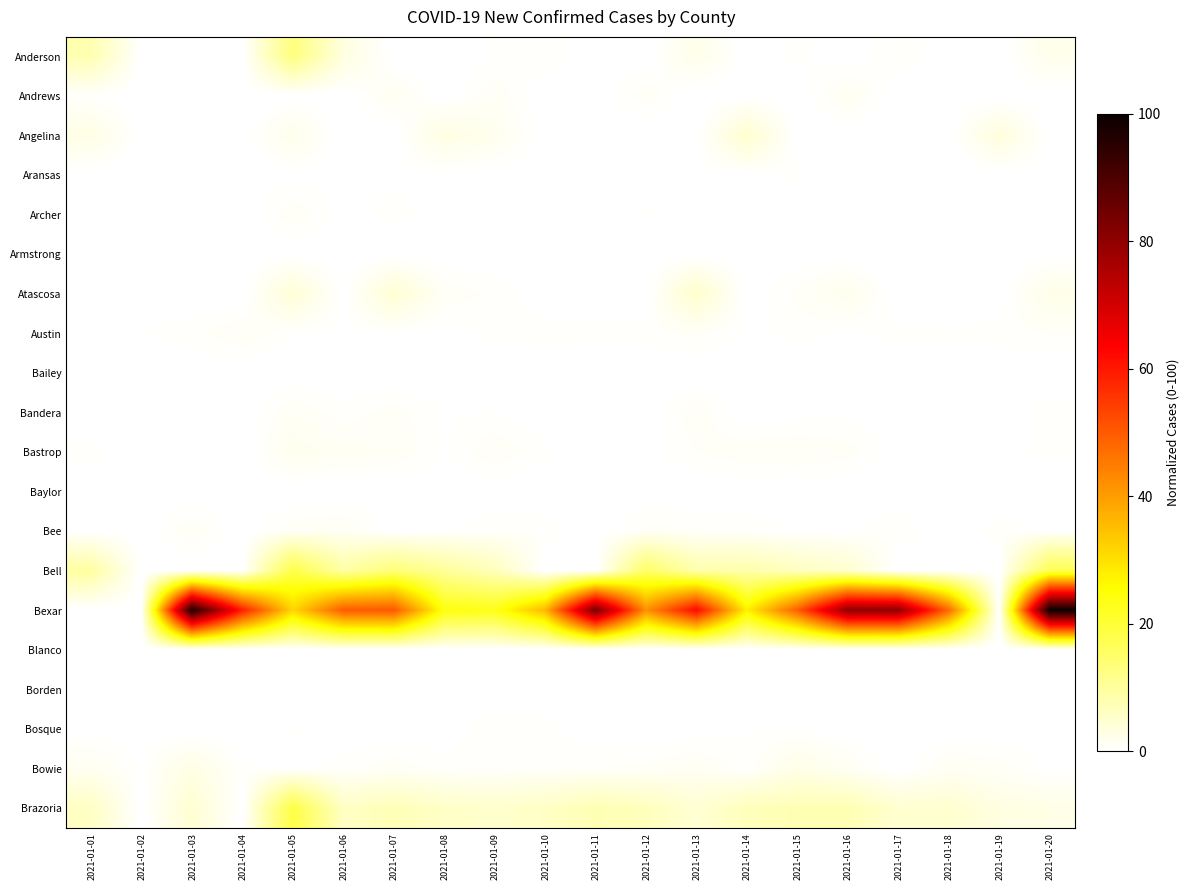

Reading right to left, list all the values displayed in this chart.

Anderson: 2021-01-20=2.2	2021-01-19=0.0	2021-01-18=0.0	2021-01-17=0.8	2021-01-16=0.0	2021-01-15=0.5	2021-01-14=0.0	2021-01-13=2.3	2021-01-12=0.0	2021-01-11=0.0	2021-01-10=0.7	2021-01-09=0.4	2021-01-08=0.0	2021-01-07=0.0	2021-01-06=3.2	2021-01-05=12.9	2021-01-04=0.0	2021-01-03=0.0	2021-01-02=0.0	2021-01-01=7.9
Andrews: 2021-01-20=0.0	2021-01-19=0.0	2021-01-18=0.0	2021-01-17=0.0	2021-01-16=1.5	2021-01-15=0.0	2021-01-14=0.0	2021-01-13=0.0	2021-01-12=1.1	2021-01-11=0.0	2021-01-10=0.0	2021-01-09=1.1	2021-01-08=0.0	2021-01-07=1.5	2021-01-06=0.0	2021-01-05=0.2	2021-01-04=0.0	2021-01-03=0.0	2021-01-02=0.0	2021-01-01=0.5
Angelina: 2021-01-20=0.0	2021-01-19=3.6	2021-01-18=0.0	2021-01-17=0.0	2021-01-16=0.0	2021-01-15=0.0	2021-01-14=5.0	2021-01-13=0.0	2021-01-12=0.0	2021-01-11=0.0	2021-01-10=0.0	2021-01-09=1.9	2021-01-08=3.0	2021-01-07=0.0	2021-01-06=0.0	2021-01-05=2.2	2021-01-04=0.0	2021-01-03=0.0	2021-01-02=0.0	2021-01-01=2.8
Aransas: 2021-01-20=0.3	2021-01-19=0.0	2021-01-18=0.0	2021-01-17=0.3	2021-01-16=0.1	2021-01-15=0.5	2021-01-14=0.2	2021-01-13=0.4	2021-01-12=0.2	2021-01-11=0.0	2021-01-10=0.3	2021-01-09=0.0	2021-01-08=0.2	2021-01-07=0.3	2021-01-06=0.1	2021-01-05=0.2	2021-01-04=0.0	2021-01-03=0.2	2021-01-02=0.0	2021-01-01=0.0
Archer: 2021-01-20=0.3	2021-01-19=0.0	2021-01-18=0.0	2021-01-17=0.0	2021-01-16=0.2	2021-01-15=0.2	2021-01-14=0.1	2021-01-13=0.1	2021-01-12=0.5	2021-01-11=0.0	2021-01-10=0.0	2021-01-09=0.0	2021-01-08=0.2	2021-01-07=0.6	2021-01-06=0.2	2021-01-05=1.1	2021-01-04=0.0	2021-01-03=0.0	2021-01-02=0.0	2021-01-01=0.2
Armstrong: 2021-01-20=0.1	2021-01-19=0.0	2021-01-18=0.0	2021-01-17=0.0	2021-01-16=0.0	2021-01-15=0.1	2021-01-14=0.0	2021-01-13=0.0	2021-01-12=0.0	2021-01-11=0.0	2021-01-10=0.0	2021-01-09=0.0	2021-01-08=0.0	2021-01-07=0.0	2021-01-06=0.0	2021-01-05=0.0	2021-01-04=0.0	2021-01-03=0.0	2021-01-02=0.0	2021-01-01=0.1
Atascosa: 2021-01-20=2.4	2021-01-19=0.0	2021-01-18=0.0	2021-01-17=0.0	2021-01-16=2.0	2021-01-15=0.9	2021-01-14=0.0	2021-01-13=5.2	2021-01-12=0.0	2021-01-11=0.0	2021-01-10=0.0	2021-01-09=0.7	2021-01-08=1.1	2021-01-07=4.5	2021-01-06=0.2	2021-01-05=4.1	2021-01-04=0.0	2021-01-03=0.0	2021-01-02=0.0	2021-01-01=0.0
Austin: 2021-01-20=0.8	2021-01-19=0.6	2021-01-18=0.5	2021-01-17=0.5	2021-01-16=0.3	2021-01-15=0.6	2021-01-14=0.3	2021-01-13=0.9	2021-01-12=0.6	2021-01-11=0.6	2021-01-10=0.6	2021-01-09=0.6	2021-01-08=0.1	2021-01-07=0.3	2021-01-06=0.3	2021-01-05=0.4	2021-01-04=1.2	2021-01-03=0.7	2021-01-02=0.4	2021-01-01=0.2
Bailey: 2021-01-20=0.0	2021-01-19=0.0	2021-01-18=0.0	2021-01-17=0.0	2021-01-16=0.0	2021-01-15=0.0	2021-01-14=0.1	2021-01-13=0.0	2021-01-12=0.1	2021-01-11=0.0	2021-01-10=0.0	2021-01-09=0.0	2021-01-08=0.1	2021-01-07=0.0	2021-01-06=0.1	2021-01-05=0.1	2021-01-04=0.0	2021-01-03=0.0	2021-01-02=0.0	2021-01-01=0.1
Bandera: 2021-01-20=0.6	2021-01-19=0.0	2021-01-18=0.0	2021-01-17=0.0	2021-01-16=0.3	2021-01-15=0.2	2021-01-14=0.0	2021-01-13=1.1	2021-01-12=0.0	2021-01-11=0.0	2021-01-10=0.0	2021-01-09=0.4	2021-01-08=0.3	2021-01-07=1.0	2021-01-06=0.5	2021-01-05=1.2	2021-01-04=0.0	2021-01-03=0.0	2021-01-02=0.0	2021-01-01=0.0
Bastrop: 2021-01-20=0.5	2021-01-19=0.2	2021-01-18=0.0	2021-01-17=0.2	2021-01-16=1.0	2021-01-15=1.2	2021-01-14=1.1	2021-01-13=0.8	2021-01-12=0.2	2021-01-11=0.0	2021-01-10=0.5	2021-01-09=1.2	2021-01-08=0.4	2021-01-07=1.2	2021-01-06=1.3	2021-01-05=1.9	2021-01-04=0.0	2021-01-03=0.1	2021-01-02=0.0	2021-01-01=0.6
Baylor: 2021-01-20=0.0	2021-01-19=0.0	2021-01-18=0.0	2021-01-17=0.0	2021-01-16=0.0	2021-01-15=0.0	2021-01-14=0.0	2021-01-13=0.0	2021-01-12=0.1	2021-01-11=0.0	2021-01-10=0.0	2021-01-09=0.1	2021-01-08=0.0	2021-01-07=0.0	2021-01-06=0.0	2021-01-05=0.0	2021-01-04=0.0	2021-01-03=0.0	2021-01-02=0.0	2021-01-01=0.0
Bee: 2021-01-20=0.3	2021-01-19=0.6	2021-01-18=0.0	2021-01-17=0.7	2021-01-16=0.3	2021-01-15=0.3	2021-01-14=0.7	2021-01-13=0.8	2021-01-12=0.9	2021-01-11=0.0	2021-01-10=0.7	2021-01-09=0.7	2021-01-08=0.3	2021-01-07=0.0	2021-01-06=1.4	2021-01-05=1.1	2021-01-04=0.0	2021-01-03=1.2	2021-01-02=0.0	2021-01-01=0.2
Bell: 2021-01-20=17.2	2021-01-19=0.0	2021-01-18=0.0	2021-01-17=0.0	2021-01-16=4.9	2021-01-15=6.4	2021-01-14=8.3	2021-01-13=8.3	2021-01-12=15.2	2021-01-11=0.0	2021-01-10=0.0	2021-01-09=6.8	2021-01-08=10.2	2021-01-07=13.5	2021-01-06=9.1	2021-01-05=18.3	2021-01-04=0.0	2021-01-03=0.0	2021-01-02=0.0	2021-01-01=9.5
Bexar: 2021-01-20=100.0	2021-01-19=0.0	2021-01-18=47.8	2021-01-17=80.1	2021-01-16=80.2	2021-01-15=49.4	2021-01-14=27.5	2021-01-13=62.4	2021-01-12=41.8	2021-01-11=83.9	2021-01-10=36.0	2021-01-09=23.1	2021-01-08=23.9	2021-01-07=50.5	2021-01-06=49.8	2021-01-05=31.4	2021-01-04=58.8	2021-01-03=96.8	2021-01-02=0.0	2021-01-01=0.0
Blanco: 2021-01-20=0.1	2021-01-19=0.0	2021-01-18=0.0	2021-01-17=0.0	2021-01-16=0.0	2021-01-15=0.1	2021-01-14=0.0	2021-01-13=0.1	2021-01-12=0.0	2021-01-11=0.0	2021-01-10=0.1	2021-01-09=0.0	2021-01-08=0.1	2021-01-07=0.1	2021-01-06=0.1	2021-01-05=0.1	2021-01-04=0.0	2021-01-03=0.0	2021-01-02=0.0	2021-01-01=0.2
Borden: 2021-01-20=0.0	2021-01-19=0.0	2021-01-18=0.0	2021-01-17=0.0	2021-01-16=0.0	2021-01-15=0.0	2021-01-14=0.0	2021-01-13=0.0	2021-01-12=0.0	2021-01-11=0.0	2021-01-10=0.0	2021-01-09=0.0	2021-01-08=0.0	2021-01-07=0.0	2021-01-06=0.0	2021-01-05=0.0	2021-01-04=0.0	2021-01-03=0.0	2021-01-02=0.0	2021-01-01=0.0
Bosque: 2021-01-20=0.2	2021-01-19=0.1	2021-01-18=0.0	2021-01-17=0.0	2021-01-16=0.1	2021-01-15=0.3	2021-01-14=0.4	2021-01-13=0.1	2021-01-12=0.0	2021-01-11=0.0	2021-01-10=0.5	2021-01-09=0.8	2021-01-08=0.1	2021-01-07=0.1	2021-01-06=0.1	2021-01-05=0.5	2021-01-04=0.0	2021-01-03=0.0	2021-01-02=0.0	2021-01-01=0.2
Bowie: 2021-01-20=0.2	2021-01-19=1.1	2021-01-18=1.3	2021-01-17=0.0	2021-01-16=1.4	2021-01-15=2.5	2021-01-14=0.5	2021-01-13=1.3	2021-01-12=0.9	2021-01-11=0.8	2021-01-10=0.8	2021-01-09=0.7	2021-01-08=0.6	2021-01-07=1.1	2021-01-06=0.6	2021-01-05=0.2	2021-01-04=0.5	2021-01-03=2.9	2021-01-02=0.4	2021-01-01=1.5
Brazoria: 2021-01-20=2.7	2021-01-19=3.1	2021-01-18=4.9	2021-01-17=4.8	2021-01-16=7.6	2021-01-15=7.6	2021-01-14=6.8	2021-01-13=4.5	2021-01-12=6.8	2021-01-11=7.5	2021-01-10=5.9	2021-01-09=5.1	2021-01-08=5.8	2021-01-07=7.3	2021-01-06=5.9	2021-01-05=18.6	2021-01-04=0.0	2021-01-03=4.7	2021-01-02=0.0	2021-01-01=6.0